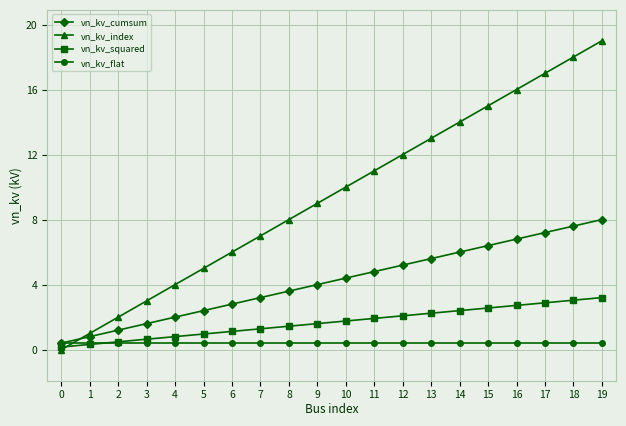

What is the maximum value shown in the chart?

19.0